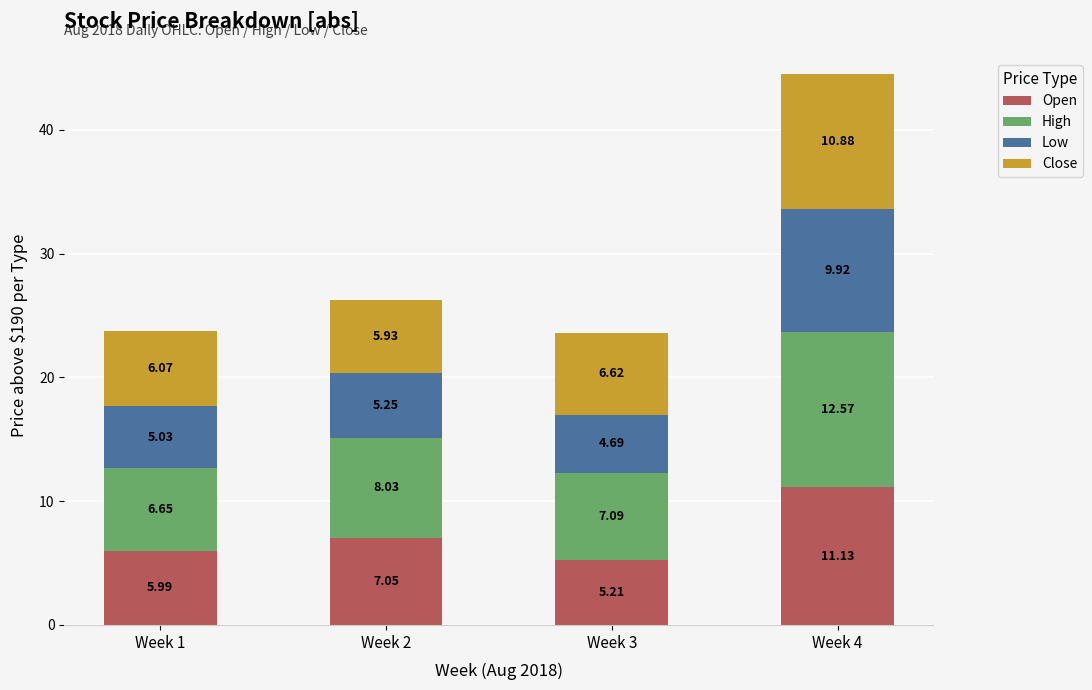

What is the difference between the Open values at Week 3 and Week 2?

1.8